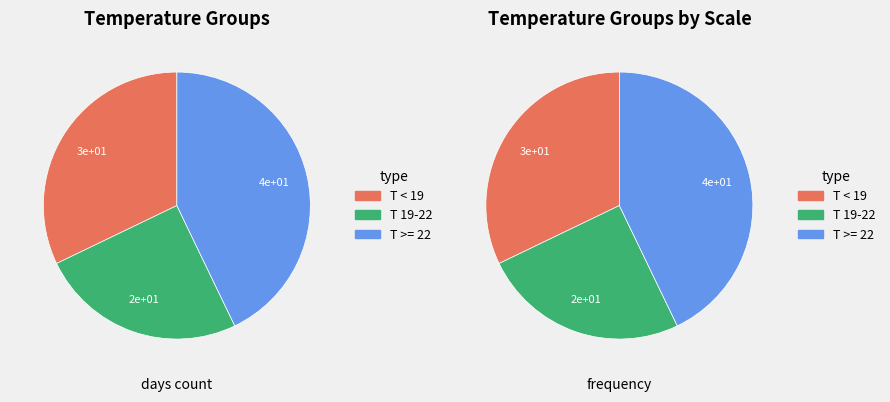

Count the number of slices in the pie.

3